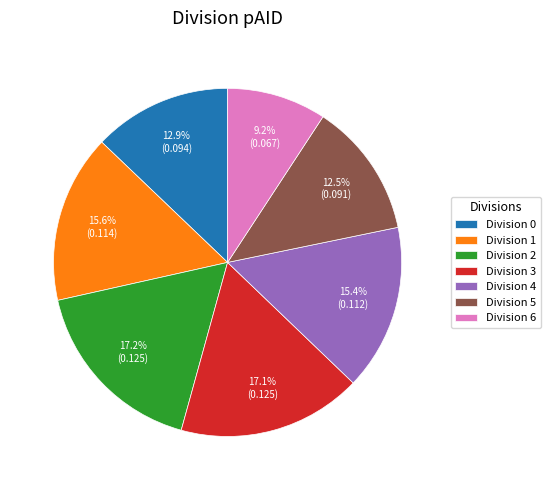

Which category has the smallest portion of the pie?

Division 6